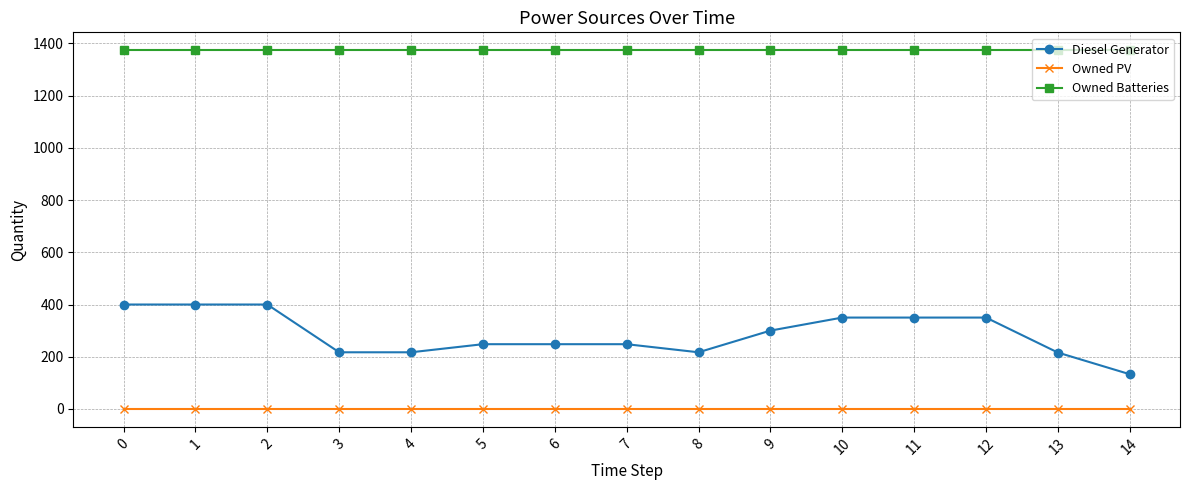

The value of Owned Batteries at 2 is 2348. True or false?

False